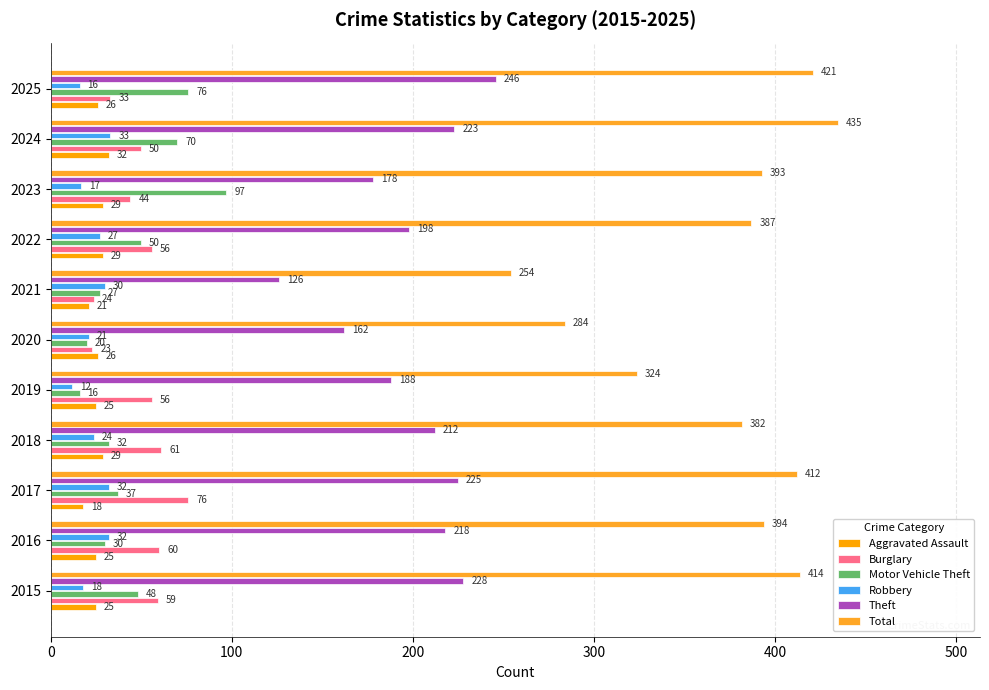

Count the number of data series in this chart.

6